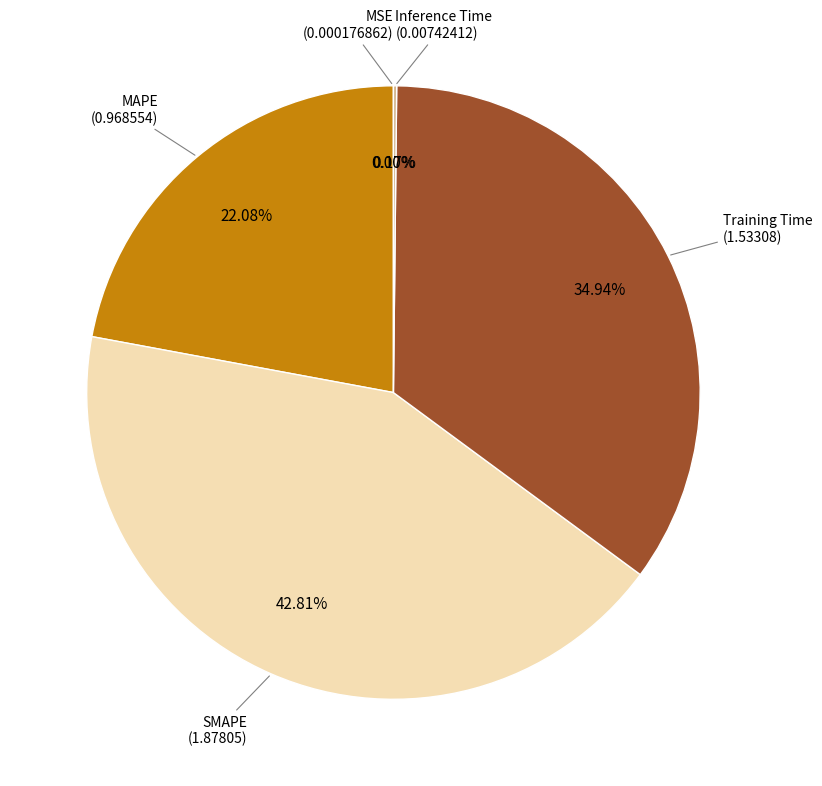

Which category has the biggest portion of the pie?

SMAPE